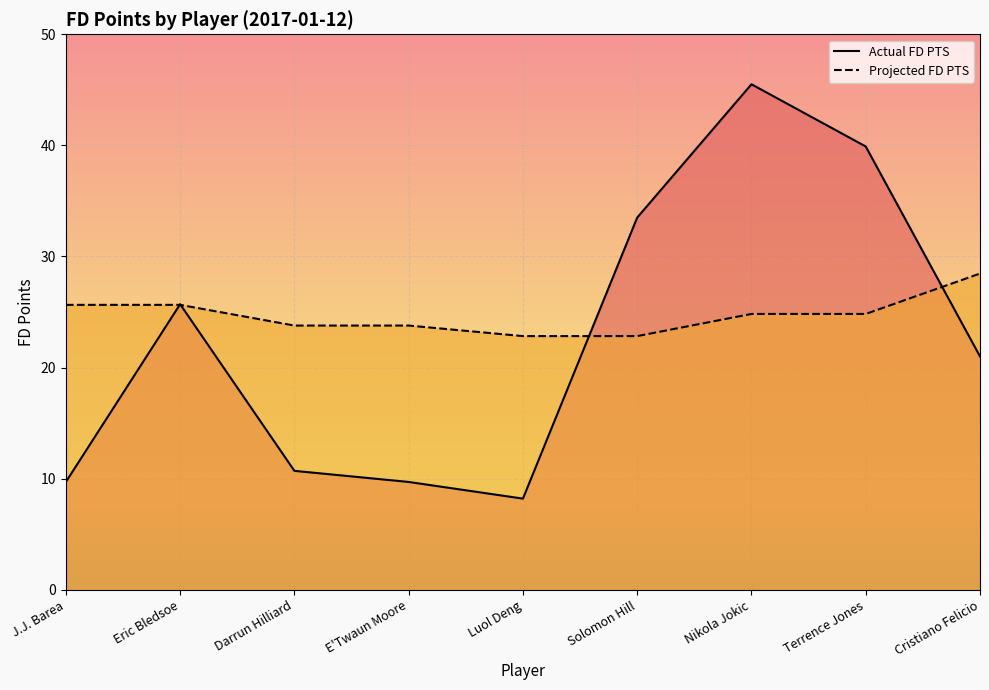

Which series has the largest total across all categories?

Projected FD PTS